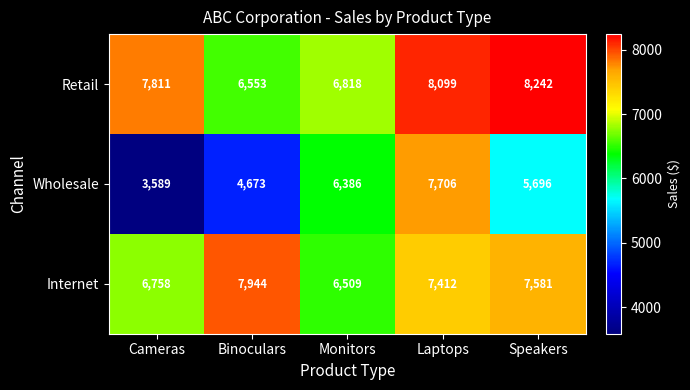

Is it true that Internet equals 6509 at Monitors?

True